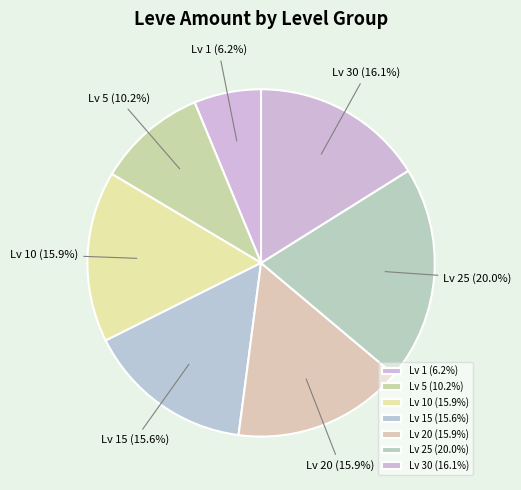

What is the ratio of the value at Lv 30 to the value at Lv 20?

1.0